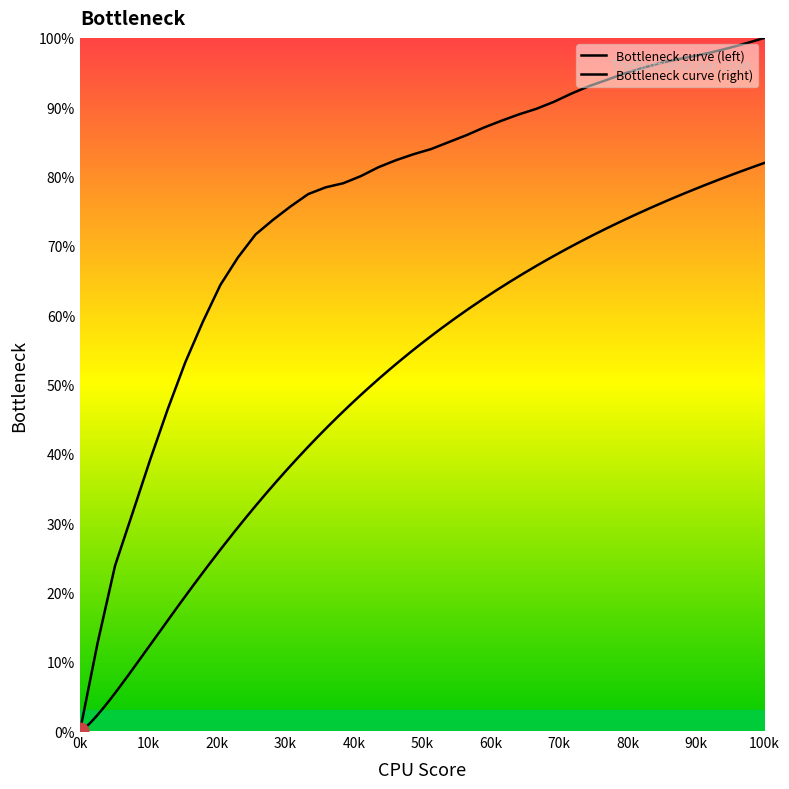

What is the sum of all values?

3036.7